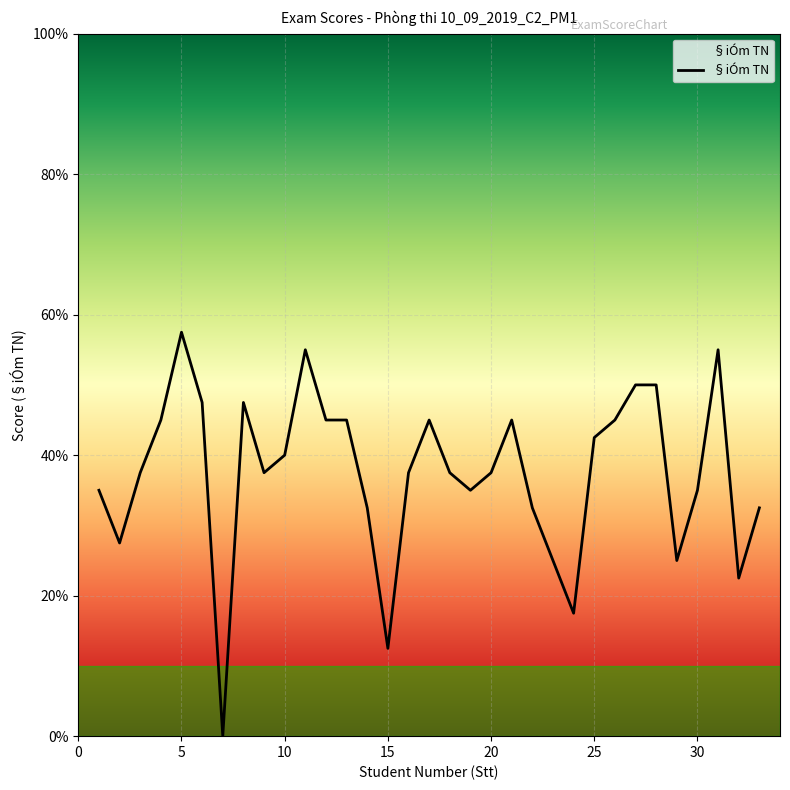

Does the chart have visible grid lines?

Yes